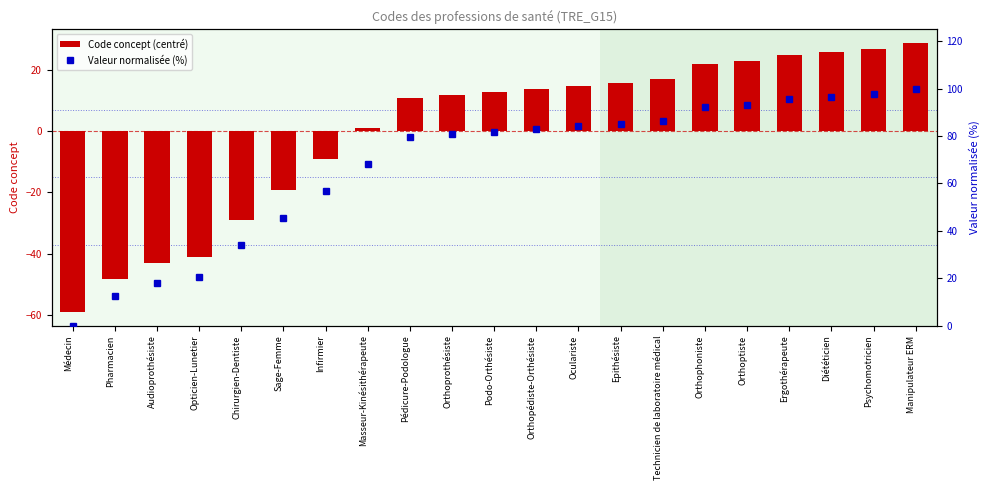

What are all the series names shown in the legend?

Code concept (centré), Valeur normalisée (%)